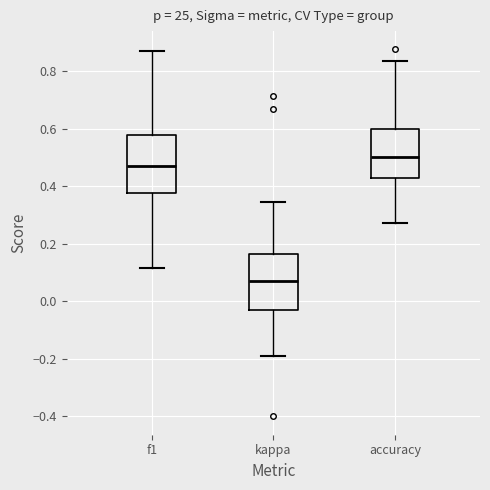

Reading left to right, read every box against the y-axis: the position of its median line, the range the box covers, and the ends of its whiskers. The values are not printed on the chart, so give them approximately, as read against the axis.

f1: median 0.48, box 0.38 to 0.58, whiskers 0.12 to 0.86
kappa: median 0.08, box -0.04 to 0.16, whiskers -0.18 to 0.34
accuracy: median 0.50, box 0.42 to 0.60, whiskers 0.28 to 0.84